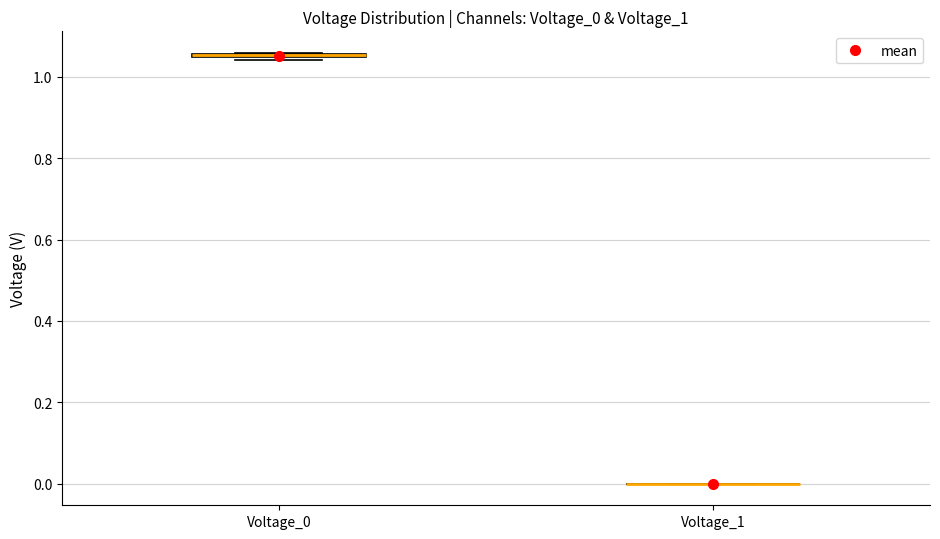

Where is the lower edge of the box for Voltage_0 on the y-axis? The values are not printed on the chart, so give them approximately, as read against the axis.

1.04